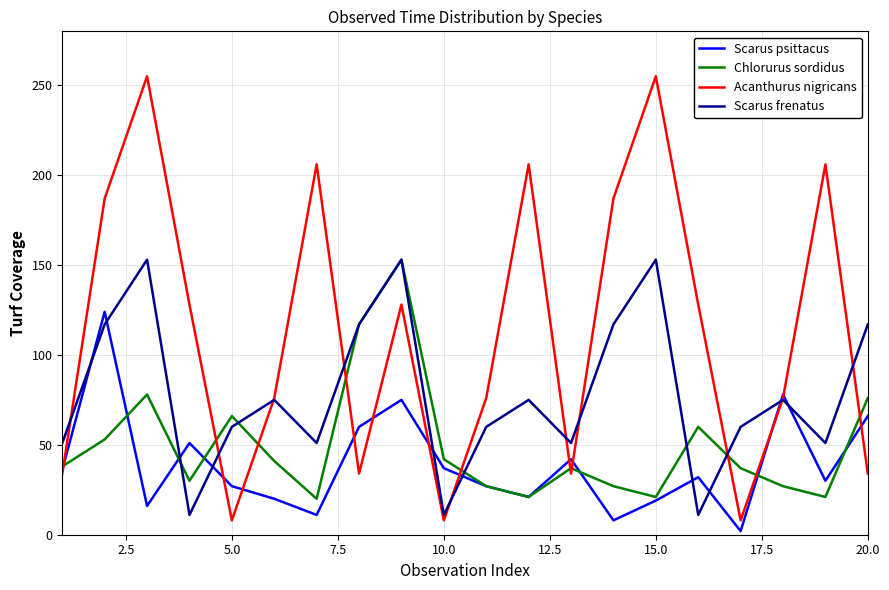

Does the chart have visible grid lines?

Yes